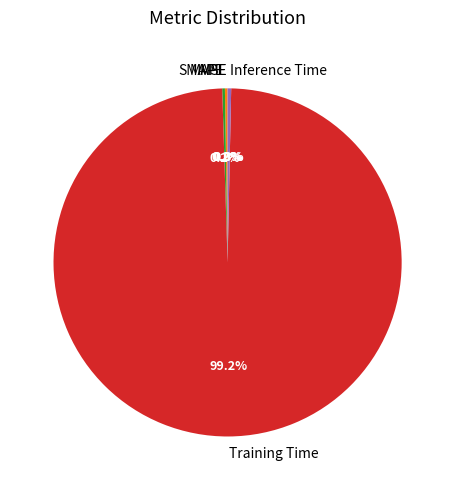

True or false: Inference Time accounts for 0% of the total.

True